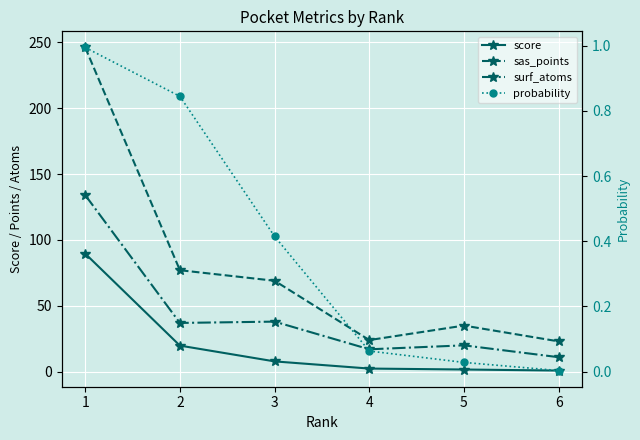

What is the total value across all series at 6?

34.9